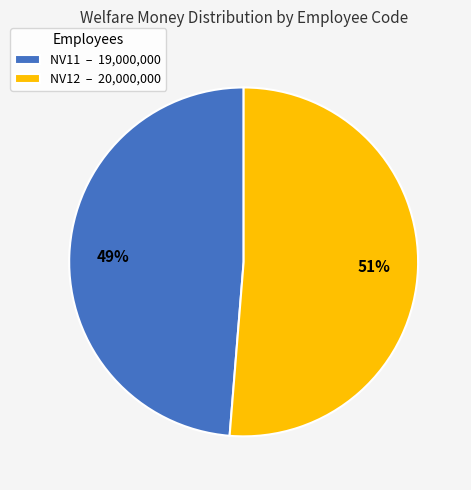

To the nearest percent, what portion does NV12 represent?

51%